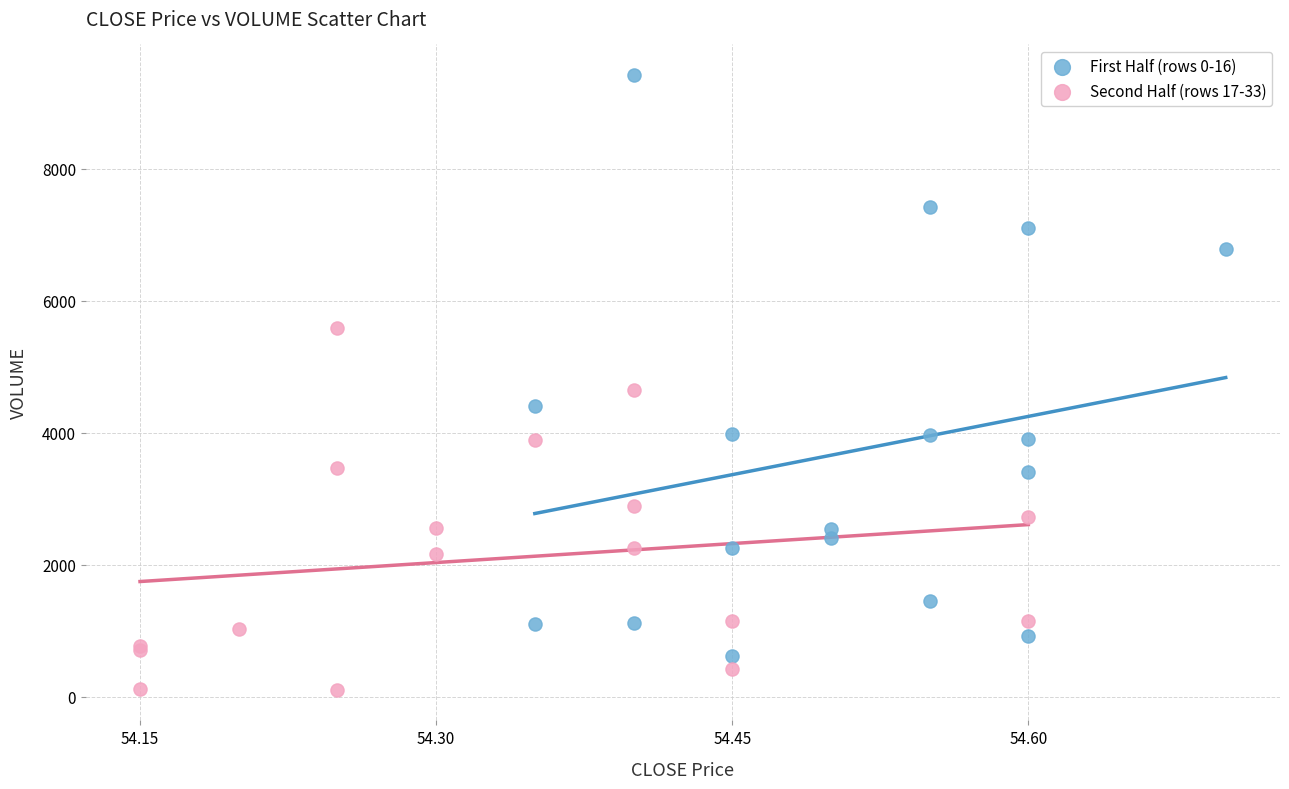

Which series reaches the minimum Y coordinate?

Second Half (rows 17-33)